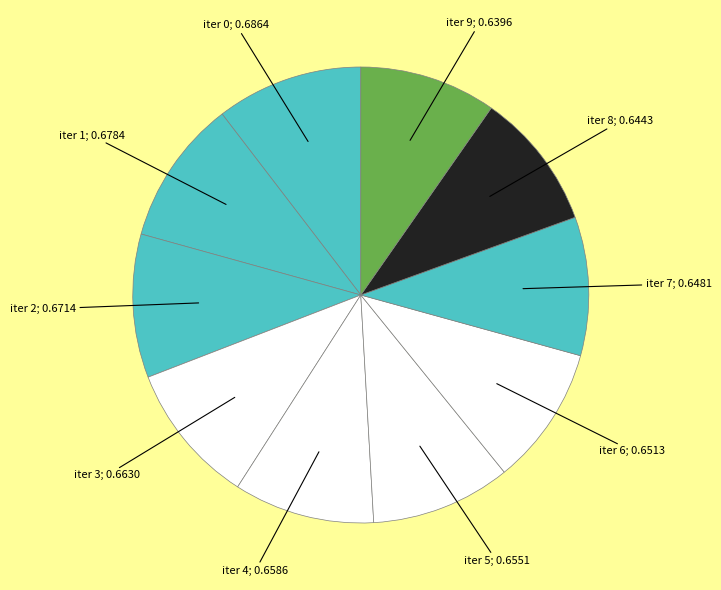

Does any single category account for the majority?

No